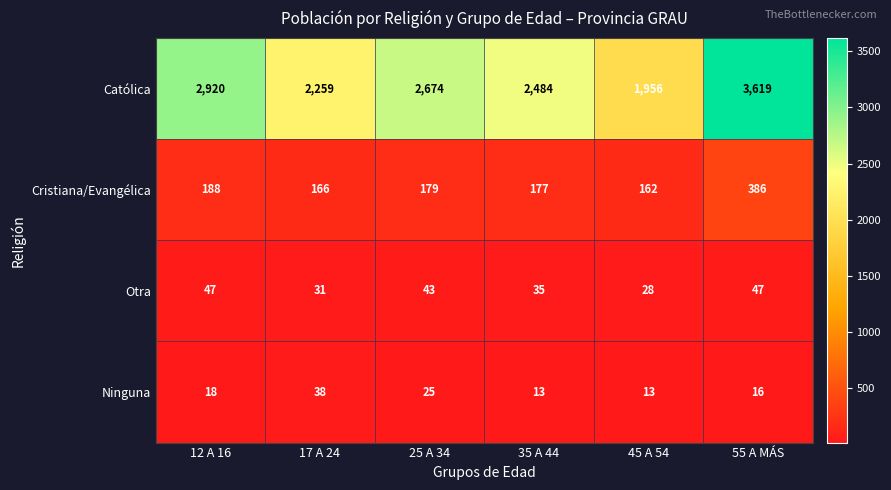

What is the greatest value displayed?

3619